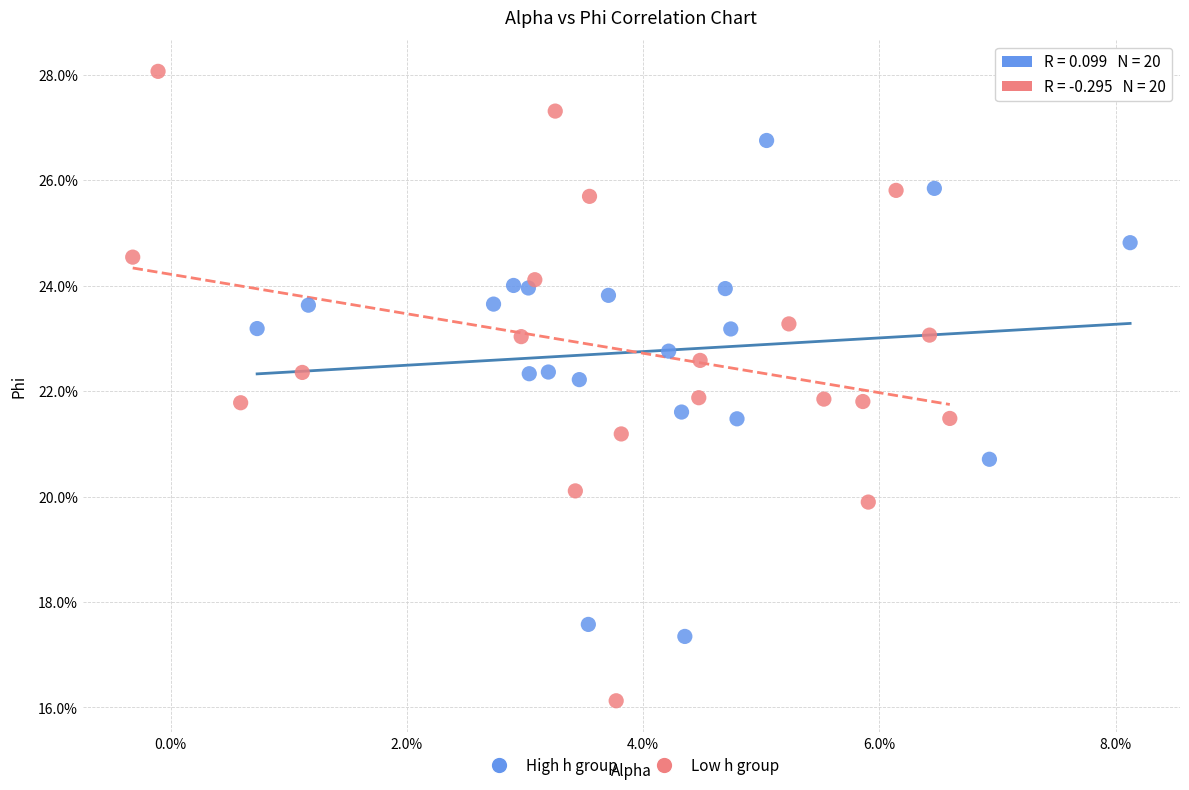

What are all the series names shown in the legend?

High h group, Low h group